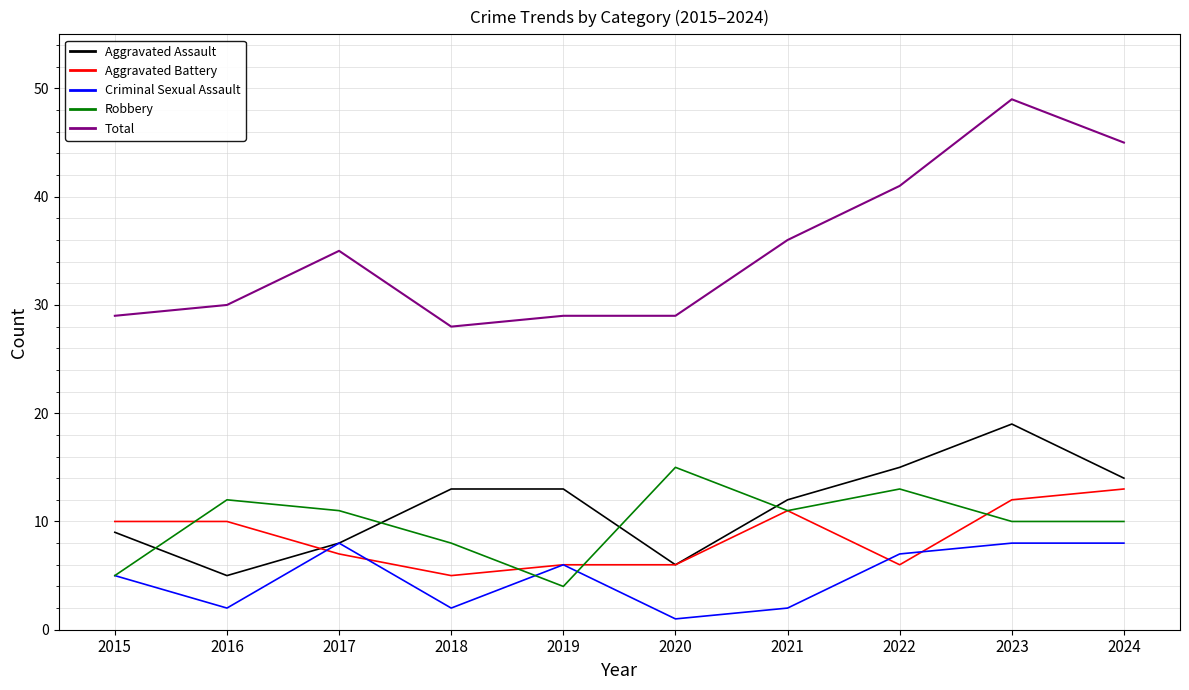

What is the smallest value displayed?

1